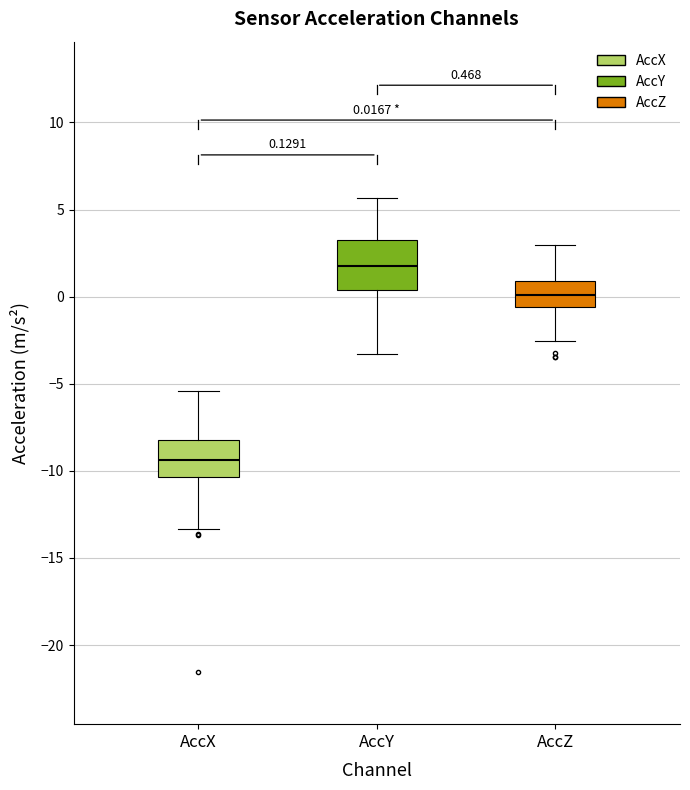

Which box's median line is the highest?

AccY